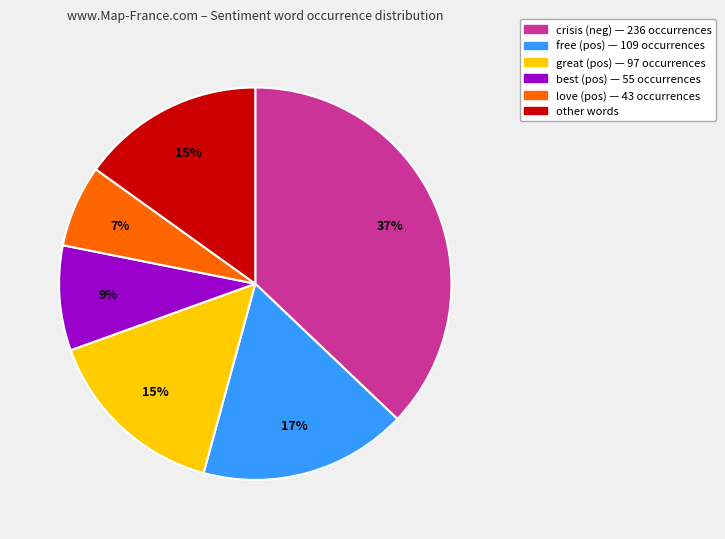

Is there any slice that represents more than half of the pie?

No